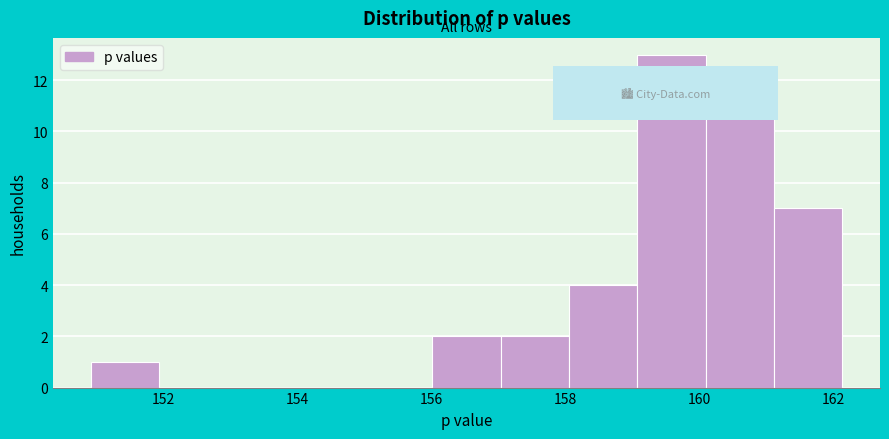

Which range on the x-axis has the tallest bar?

159.0 to 160.0